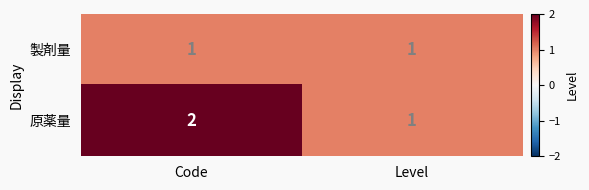

Count the number of categories in the chart.

2